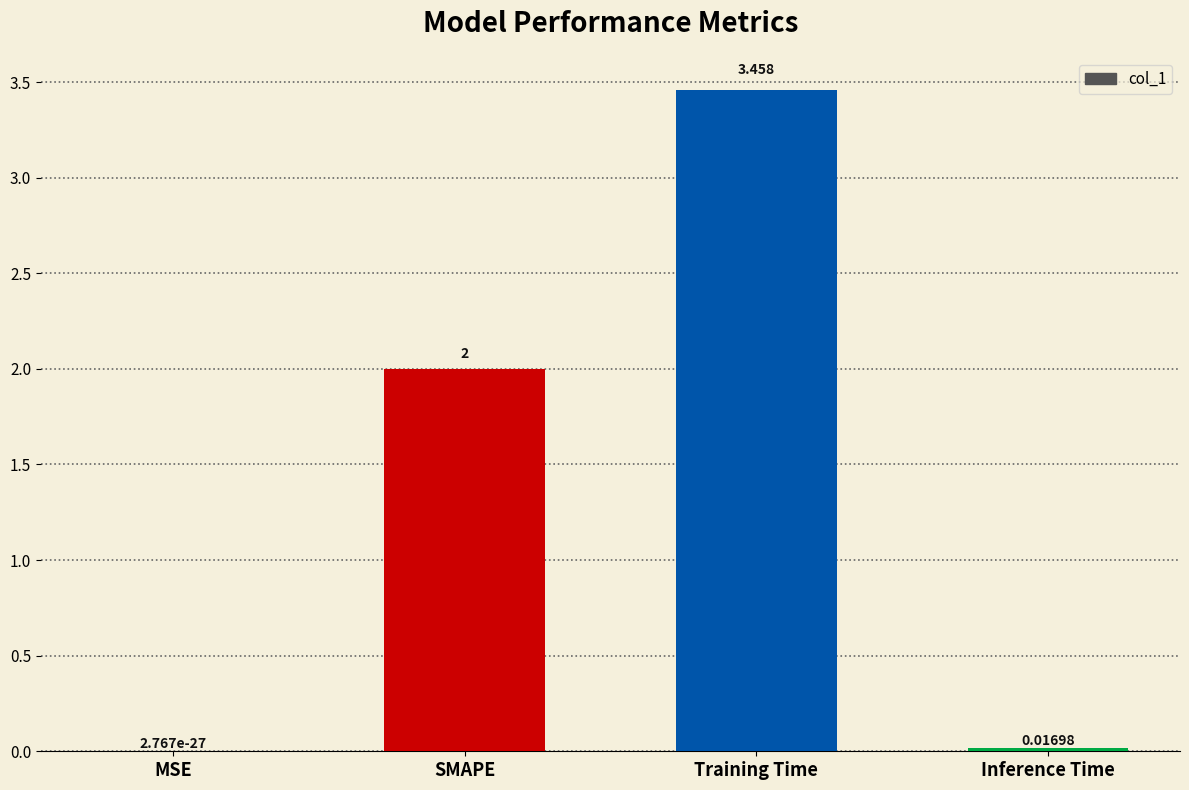

Which has a higher value, MSE or Training Time?

Training Time